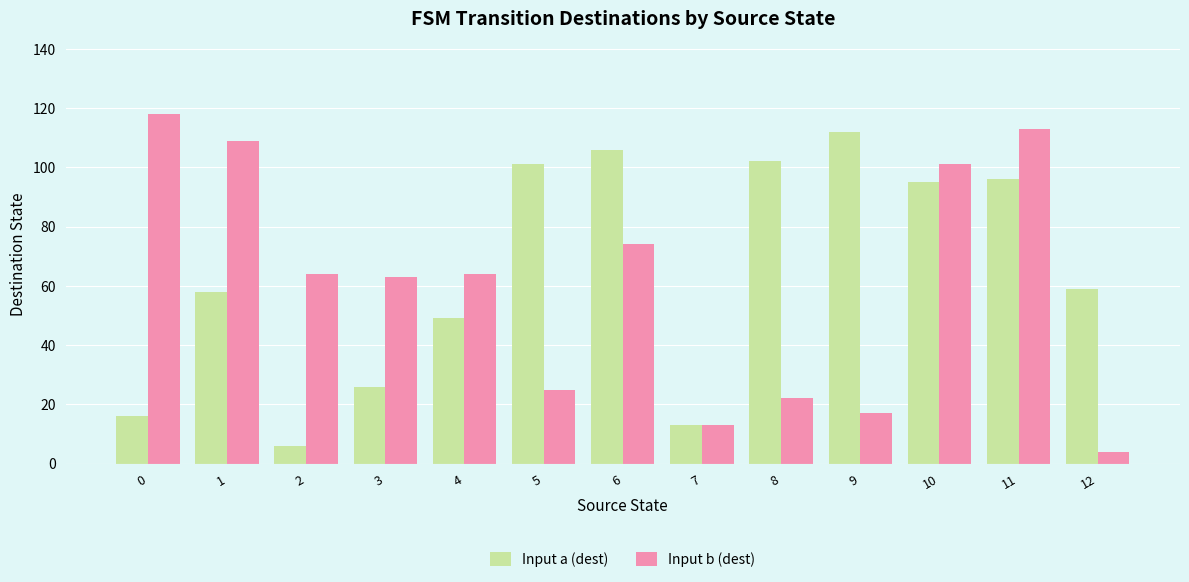

Does the chart contain stacked bars?

No